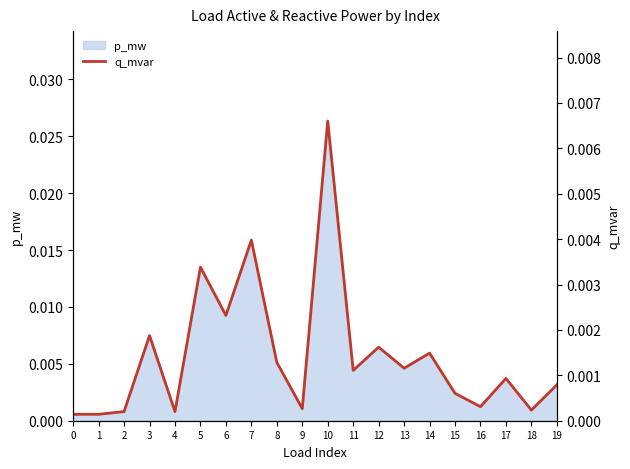

How many interior local valleys (lower than both neighbors) does the data have?

7